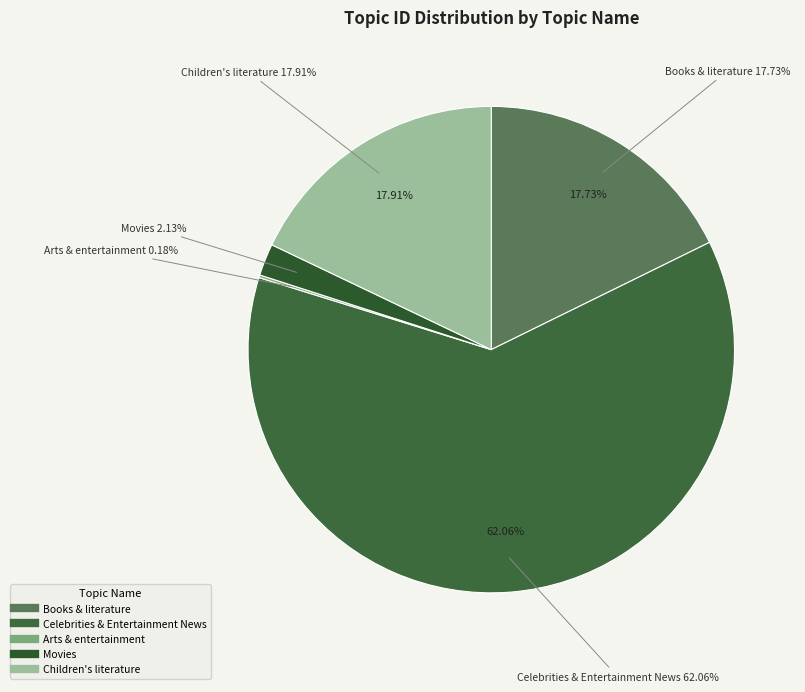

Count the number of slices in the pie.

5